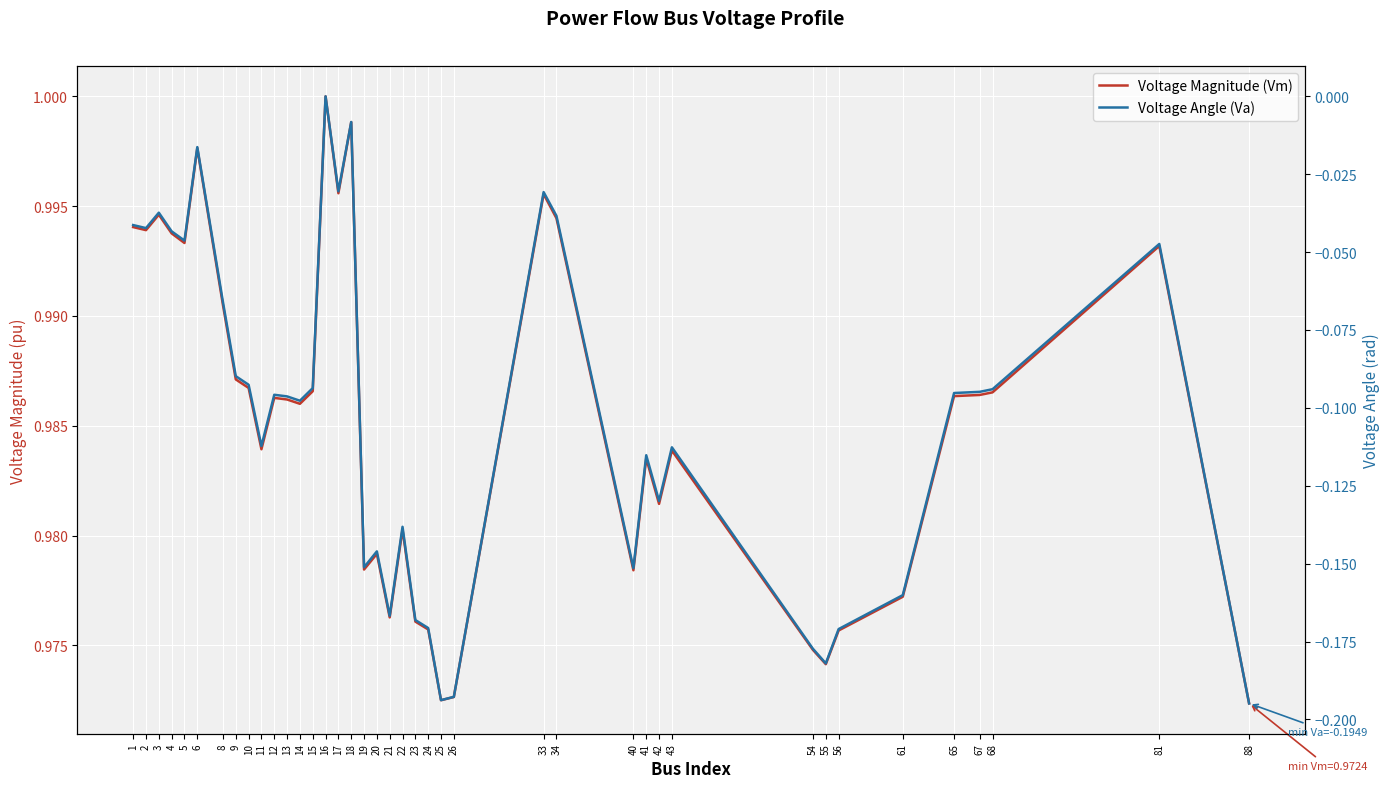

What is the value of the Voltage Magnitude (Vm) point at the 34th from the left?

1.0